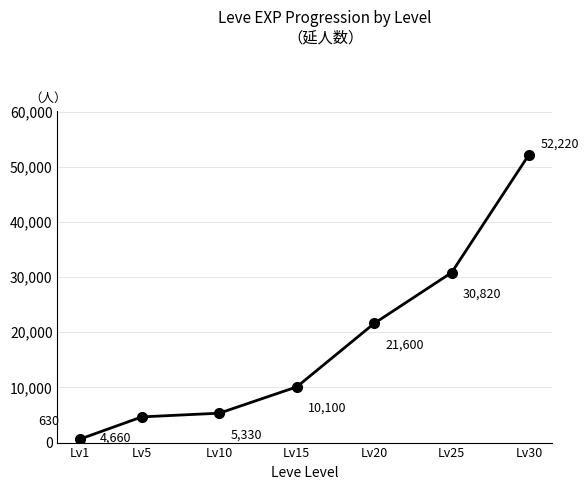

True or false: the data shows 630 at Lv1.

True